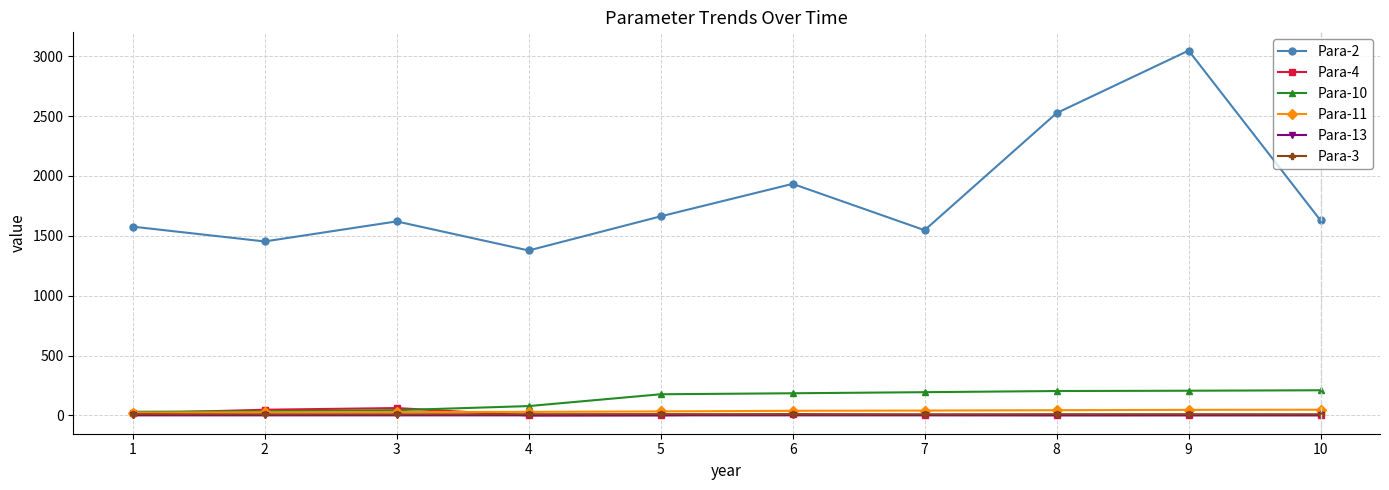

What is the difference between the maximum and minimum values in the Para-2 series?

1668.8